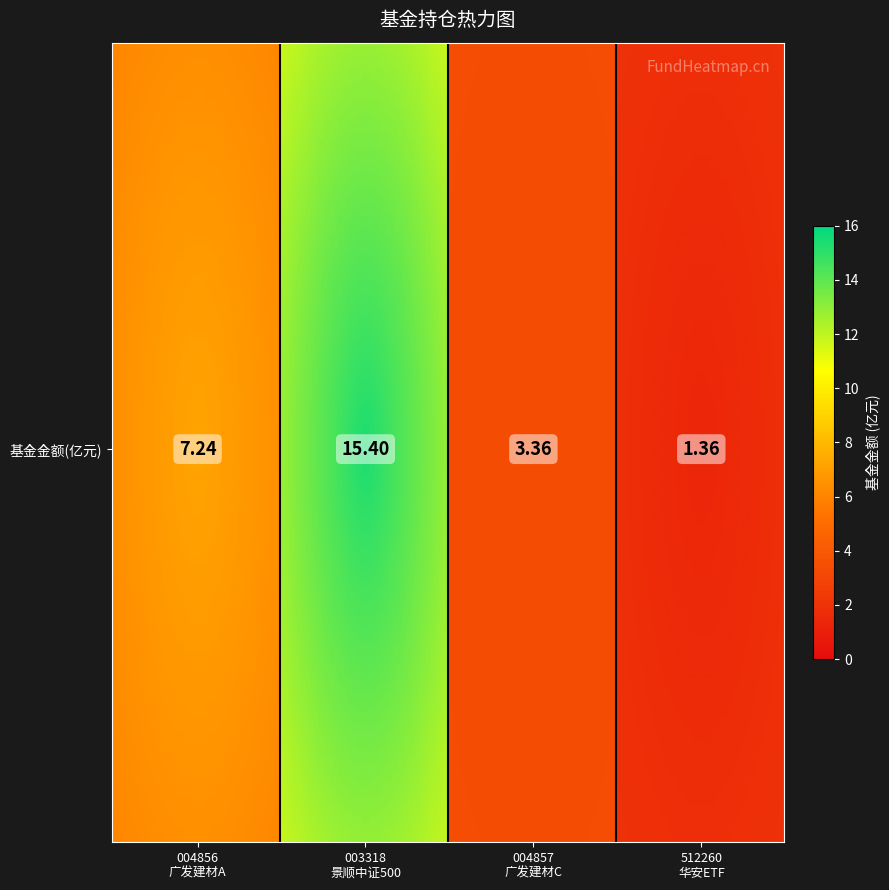

What is the change in value from 基金金额(亿元) to 3?

-5.9